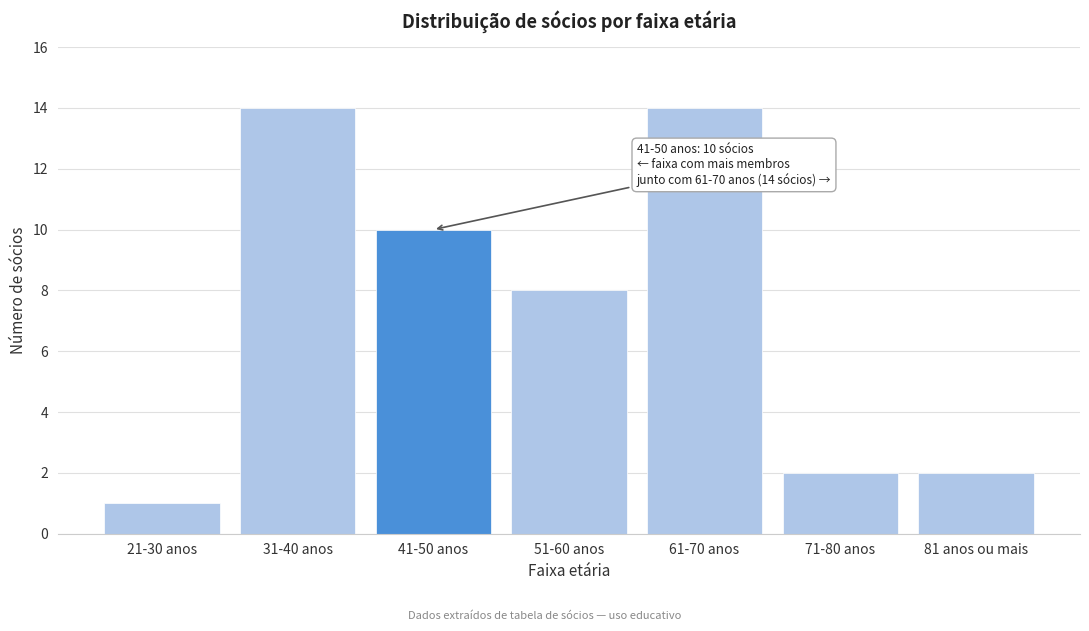

Reading left to right, extract all data points from this chart.

21-30 anos=1	31-40 anos=14	41-50 anos=10	51-60 anos=8	61-70 anos=14	71-80 anos=2	81 anos ou mais=2